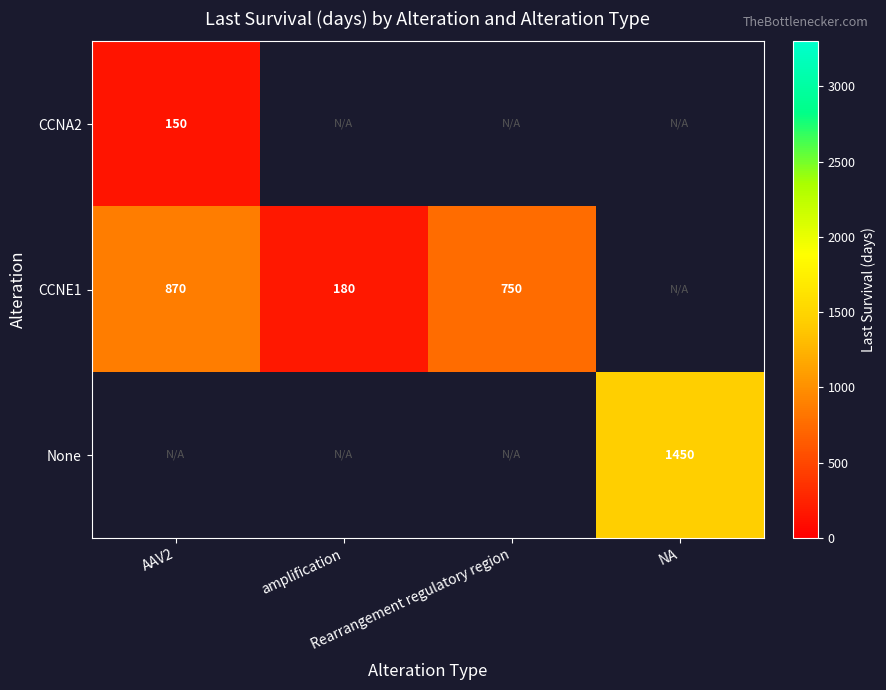

Which series changed the most between AAV2 and Rearrangement regulatory region?

CCNE1